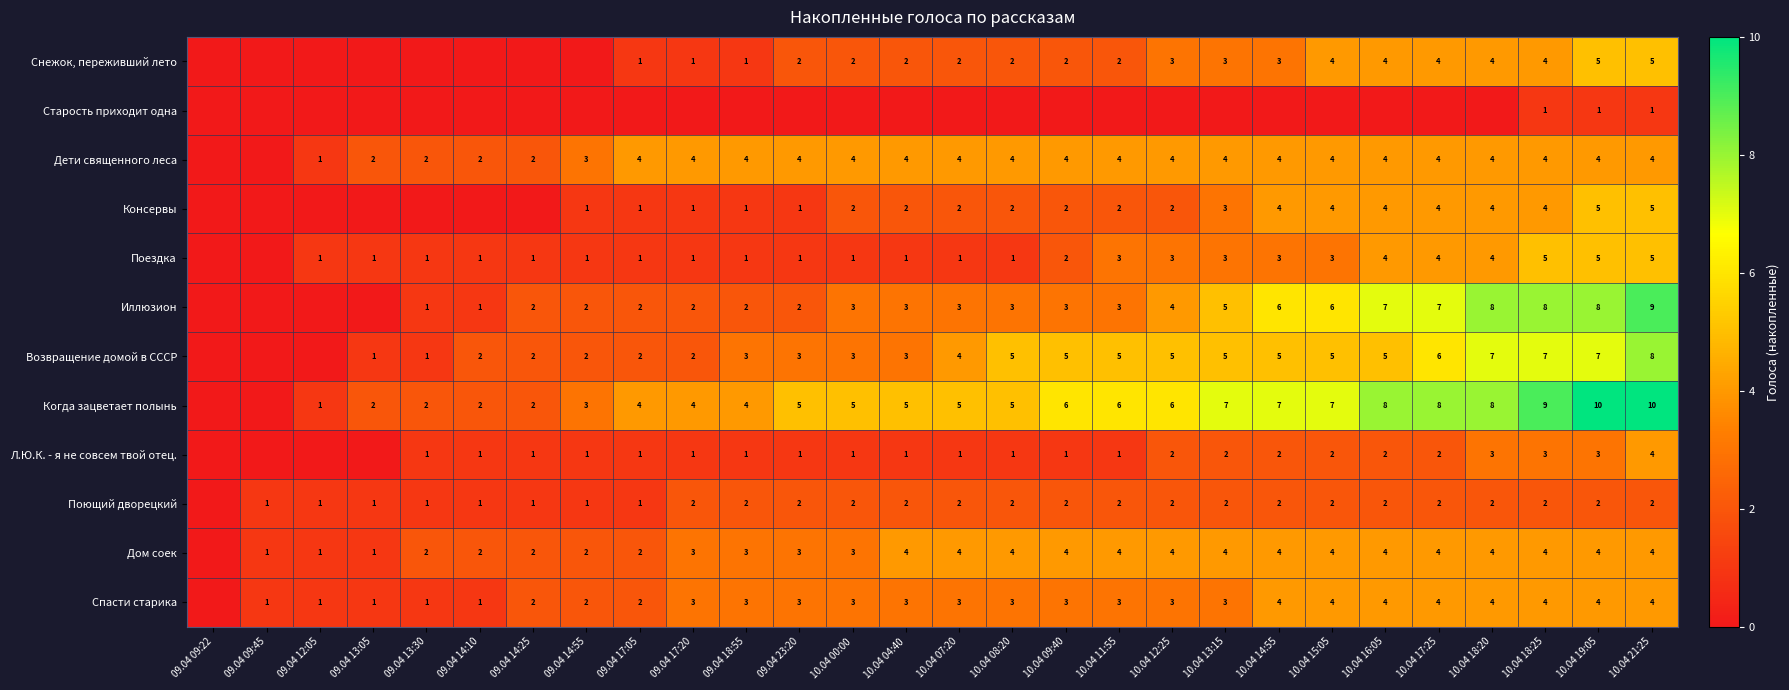

Which has a higher value, 10.04 14:55 or 10.04 18:25?

10.04 18:25